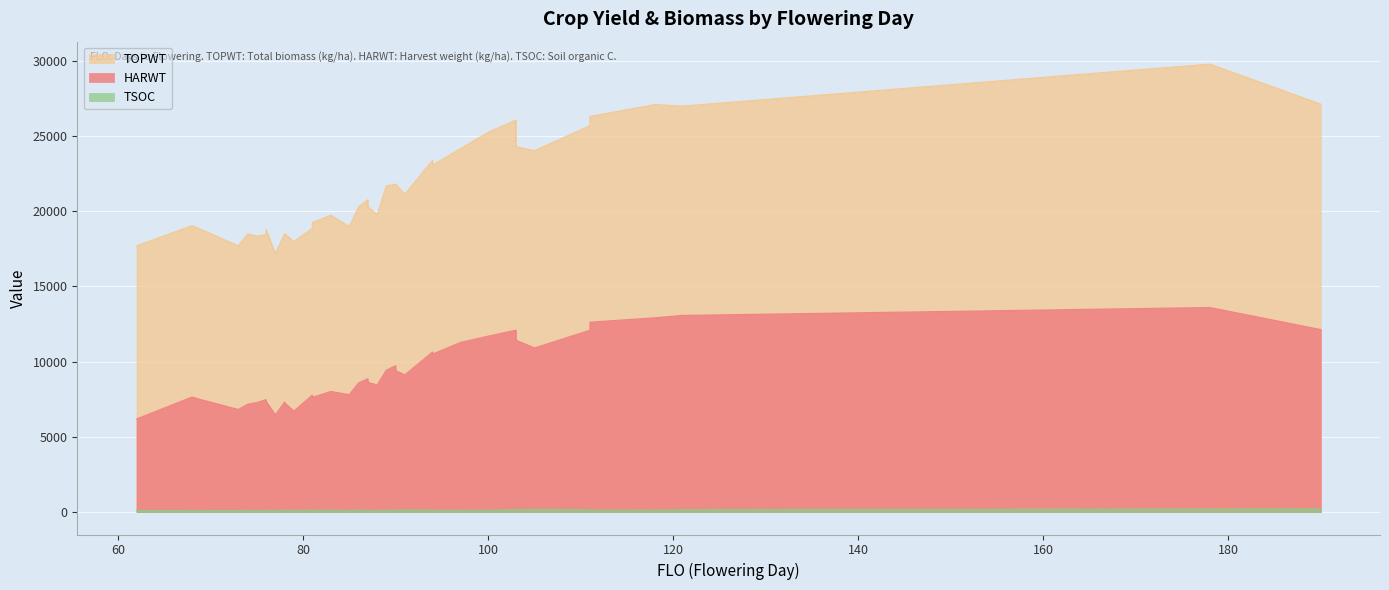

Reading right to left, extract all data points from this chart.

HARWT: 12137	13604	13078	12921	12626	12092	10914	10914	11438	12097	11699	11279	10506	10650	9128	9406	9406	9735	9440	8453	8630	8864	8595	7810	8021	7629	7782	6715	7275	7317	6473	7361	7480	7285	7170	6825	6825	7474	7653	6193
TOPWT: 27123	29784	26993	27094	26302	25687	24030	24030	24302	26065	25254	24162	23069	23392	21136	21812	21812	21805	21687	19777	20305	20766	20299	18989	19741	19248	18874	17981	18521	18493	17188	18796	18453	18354	18490	17701	17701	18789	19044	17701
TSOC: 221	211	163	137	134	161	180	175	166	178	126	125	116	131	160	133	131	132	121	119	110	115	149	109	137	114	150	112	138	144	106	109	131	92	124	110	109	99	100	111